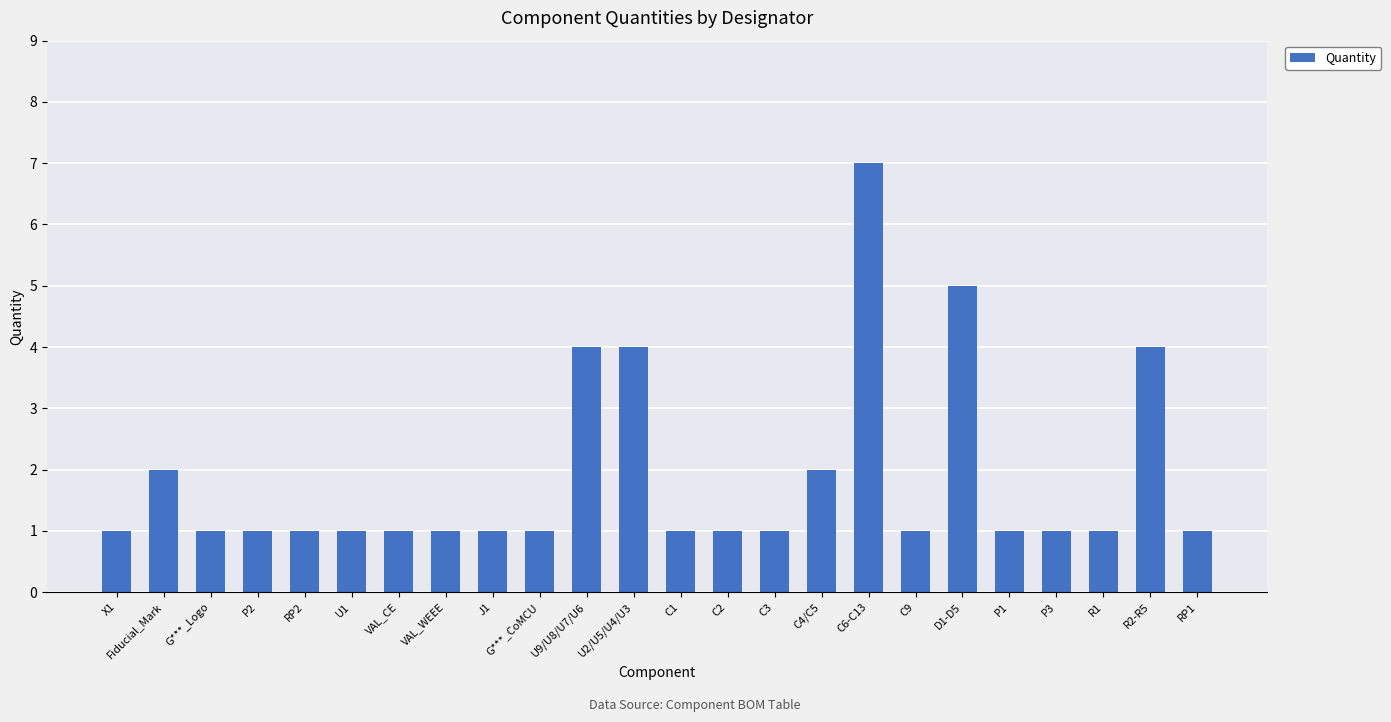

What is the difference between the maximum and second lowest values?

6